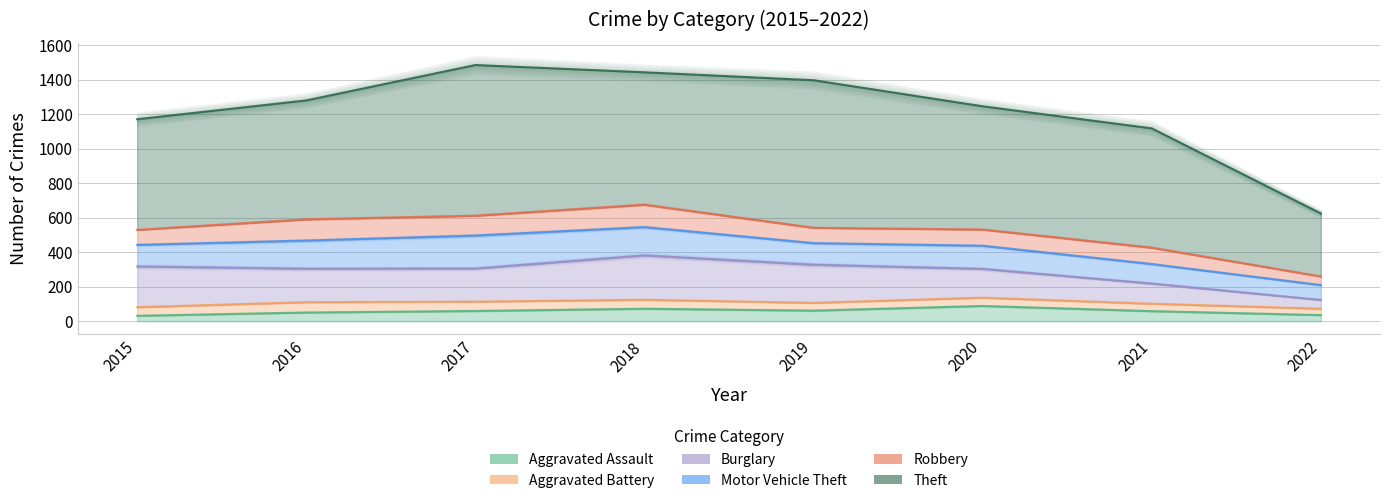

At which label is Burglary closest to 154?

2020